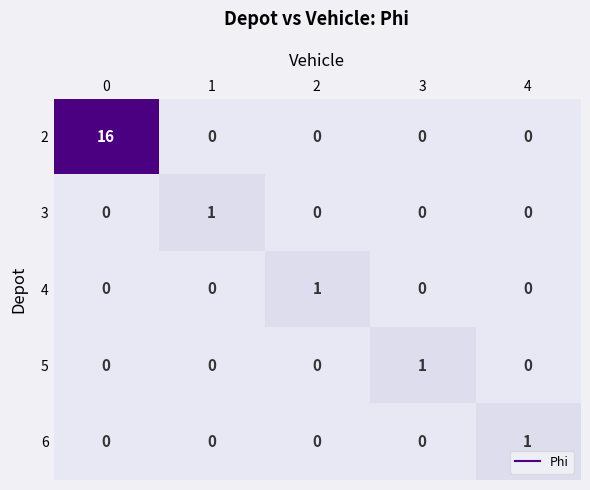

True or false: 3 has a value of 0 at 2.

True